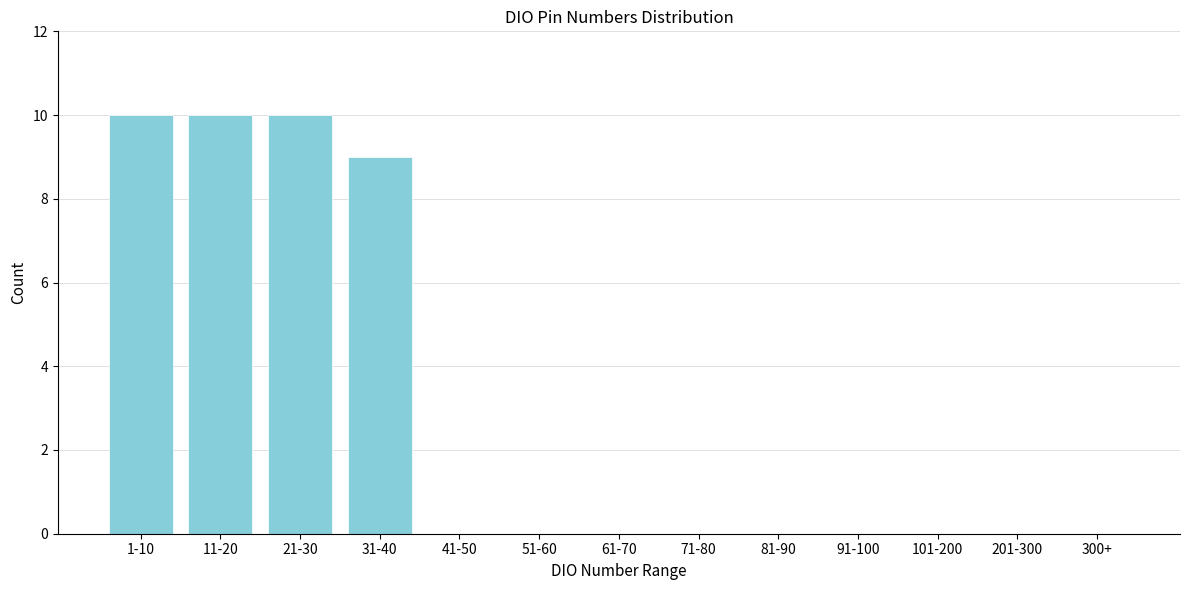

Reading left to right, what are all the values shown in this chart?

1-10=10	11-20=10	21-30=10	31-40=9	41-50=0	51-60=0	61-70=0	71-80=0	81-90=0	91-100=0	101-200=0	201-300=0	300+=0